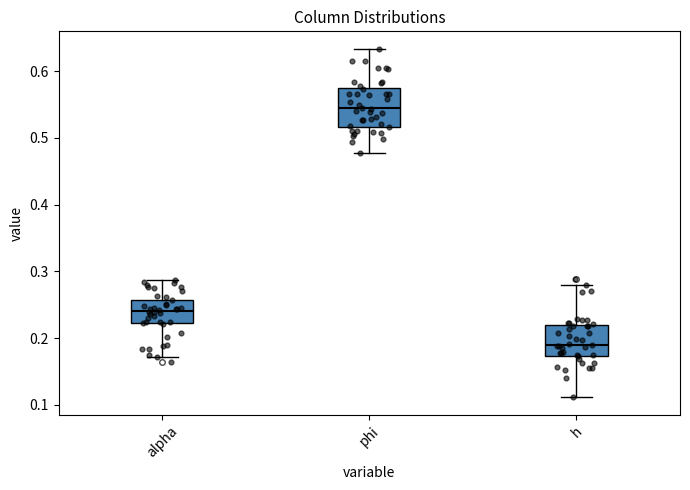

Where does the upper whisker of the box for h end on the y-axis? The values are not printed on the chart, so give them approximately, as read against the axis.

0.28